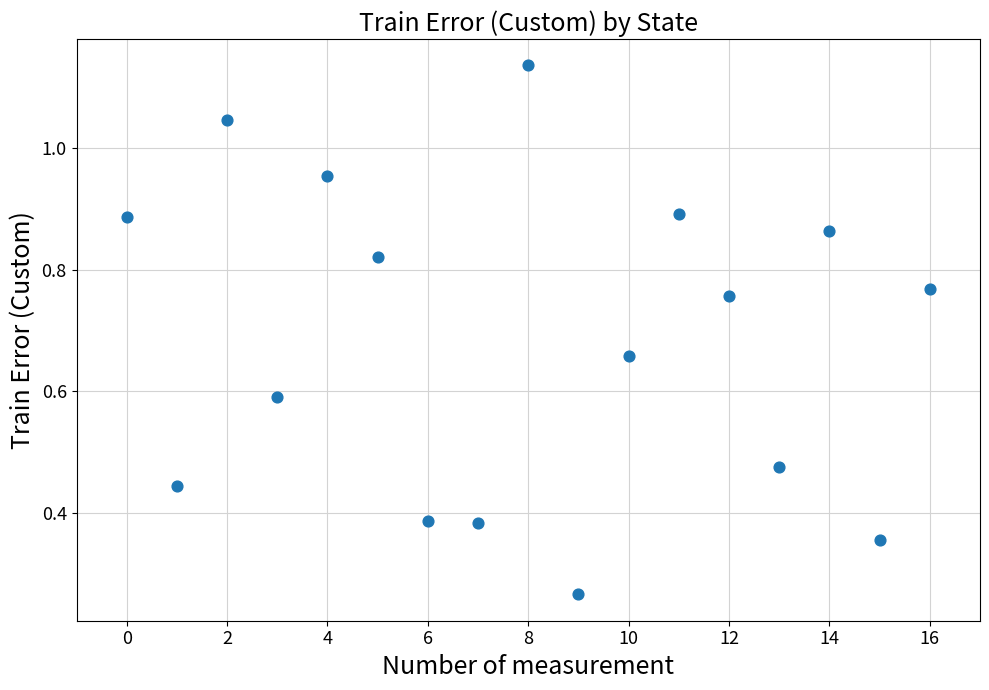

Count the number of points in this scatter plot.

17